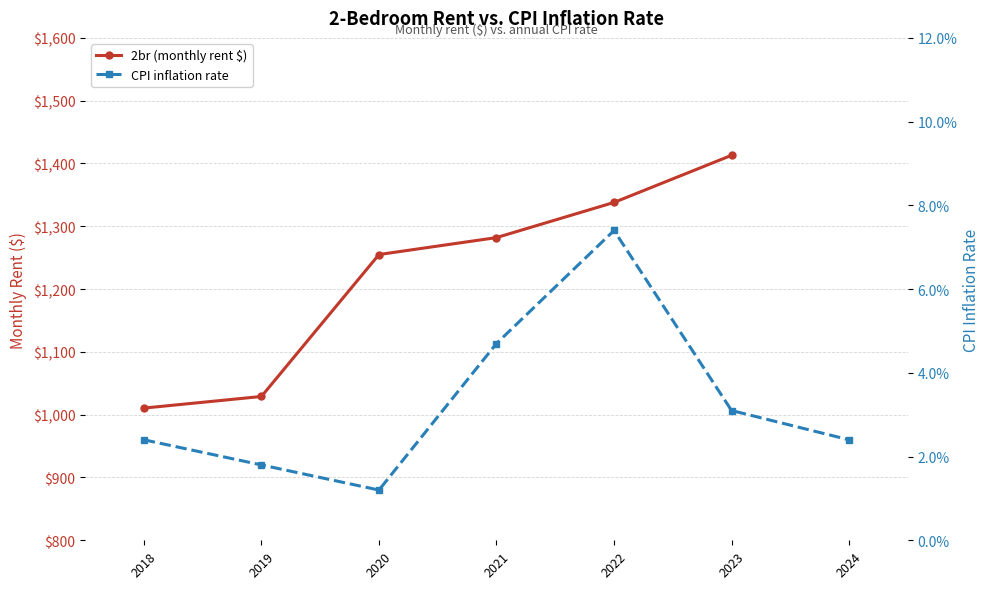

Does the chart have visible grid lines?

Yes